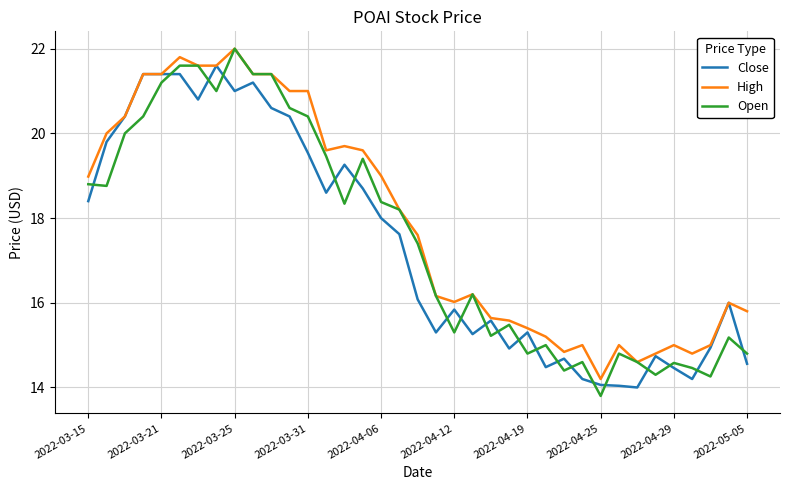

Count the number of categories in the chart.

37